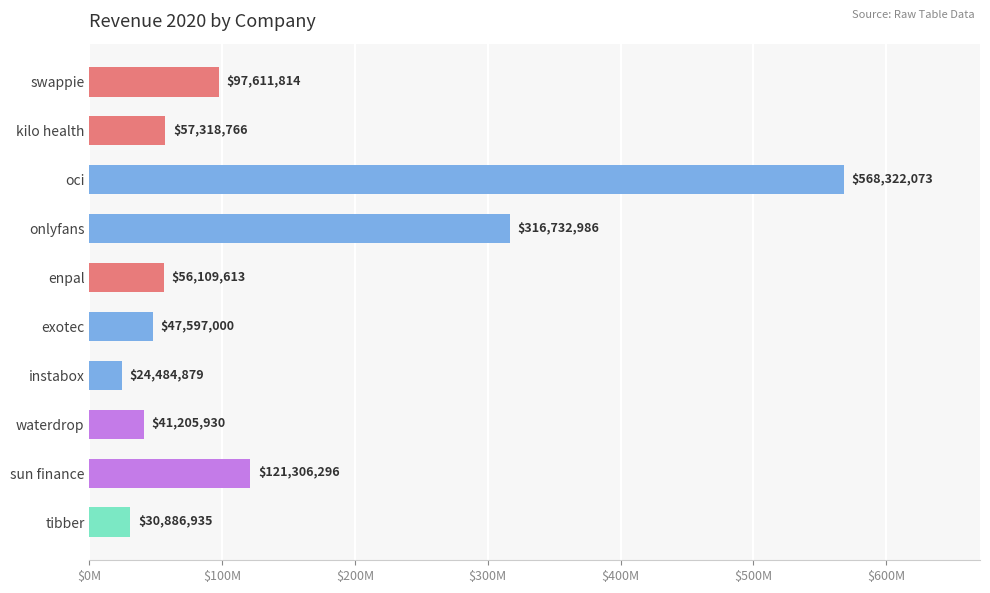

Does the chart contain any negative values?

No